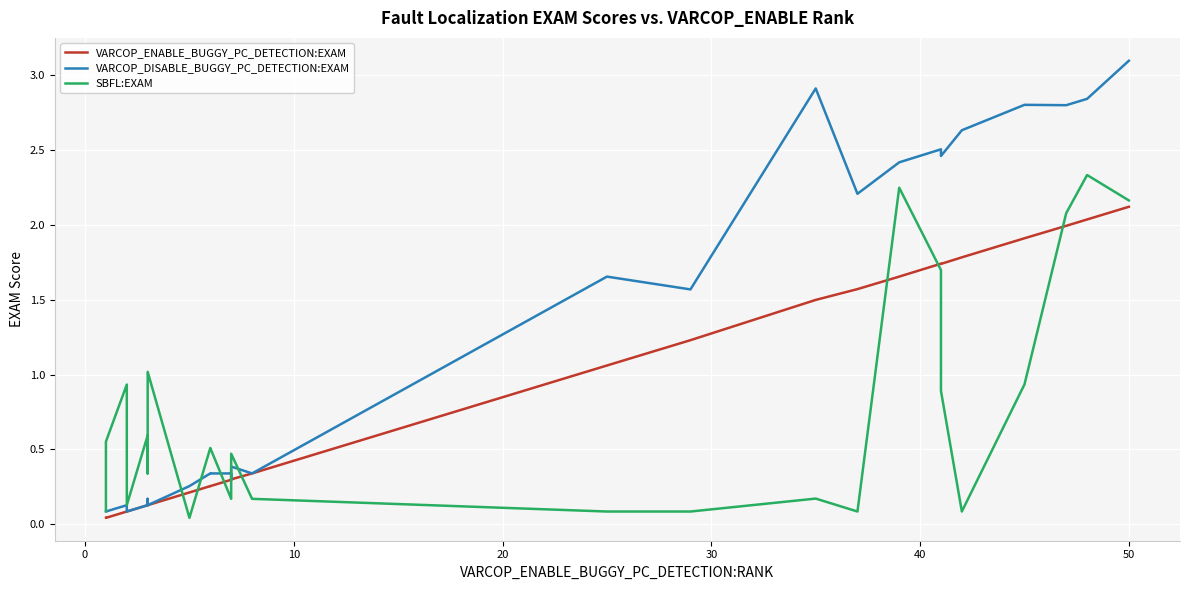

Count the number of categories in the chart.

30